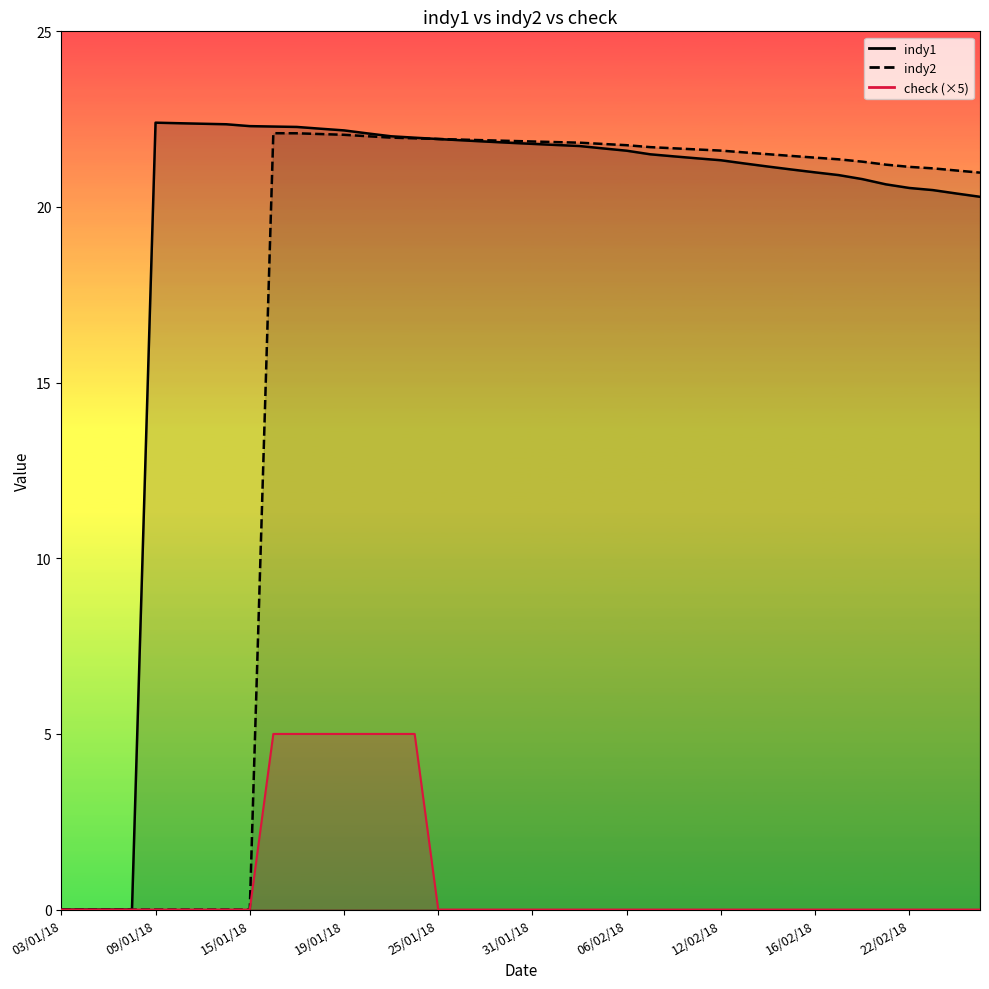

Rank the series by their maximum value, from highest to lowest.

indy1, indy2, check